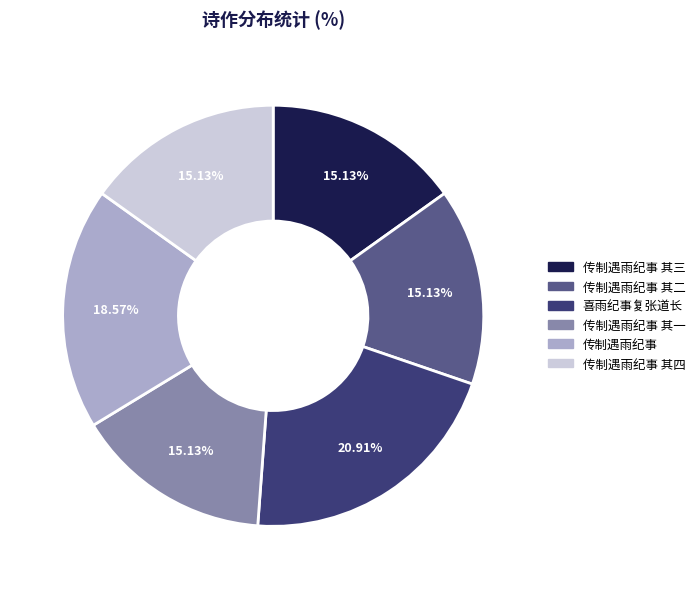

Does any single category account for the majority?

No